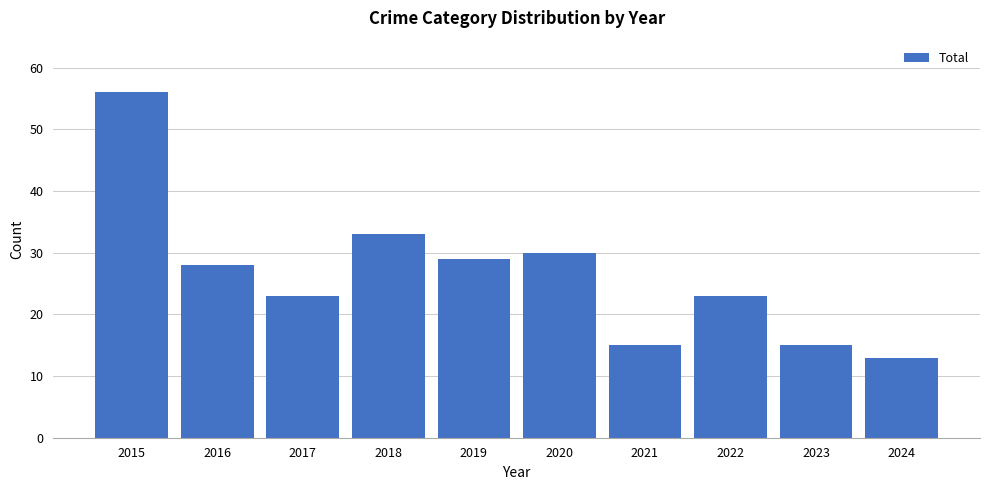

The chart shows a value of 56 at 2015. True or false?

True